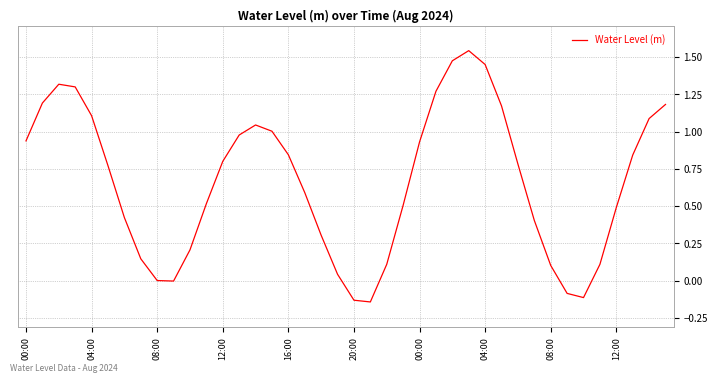

What is the difference between the maximum and minimum values?

1.7